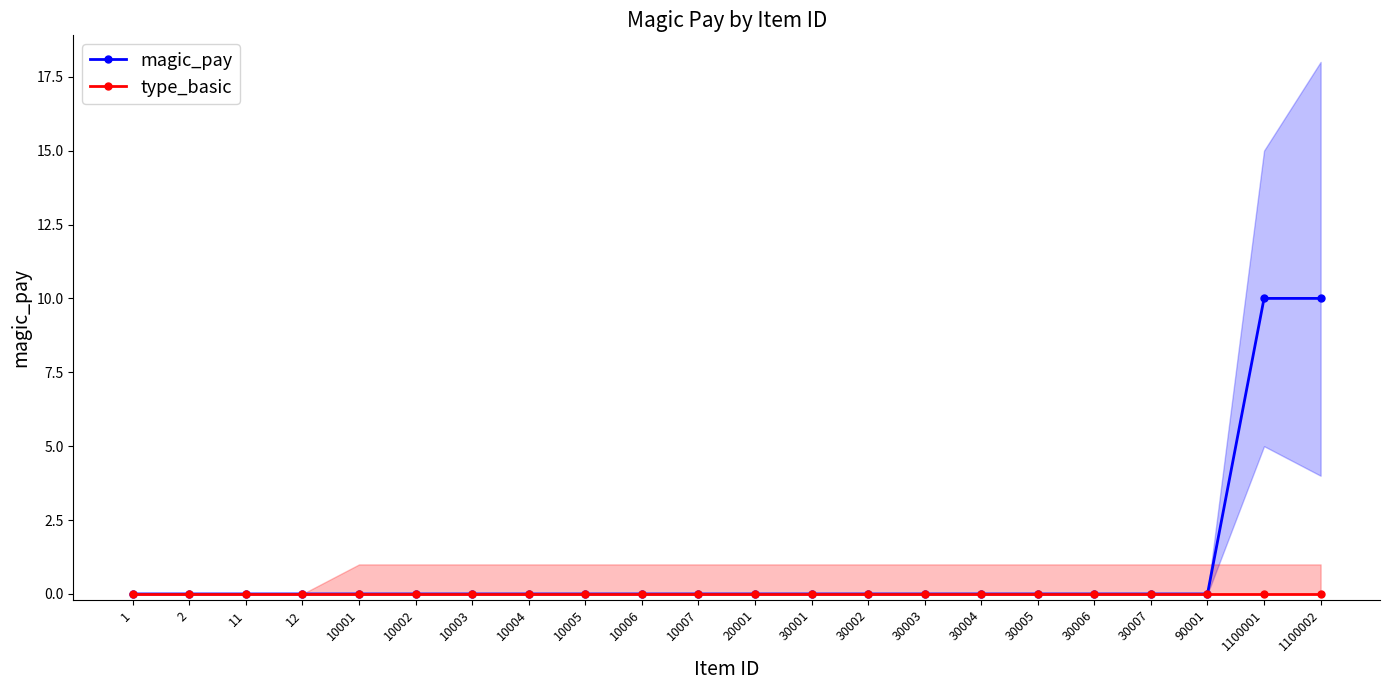

True or false: magic_pay and type_basic intersect in this chart.

False